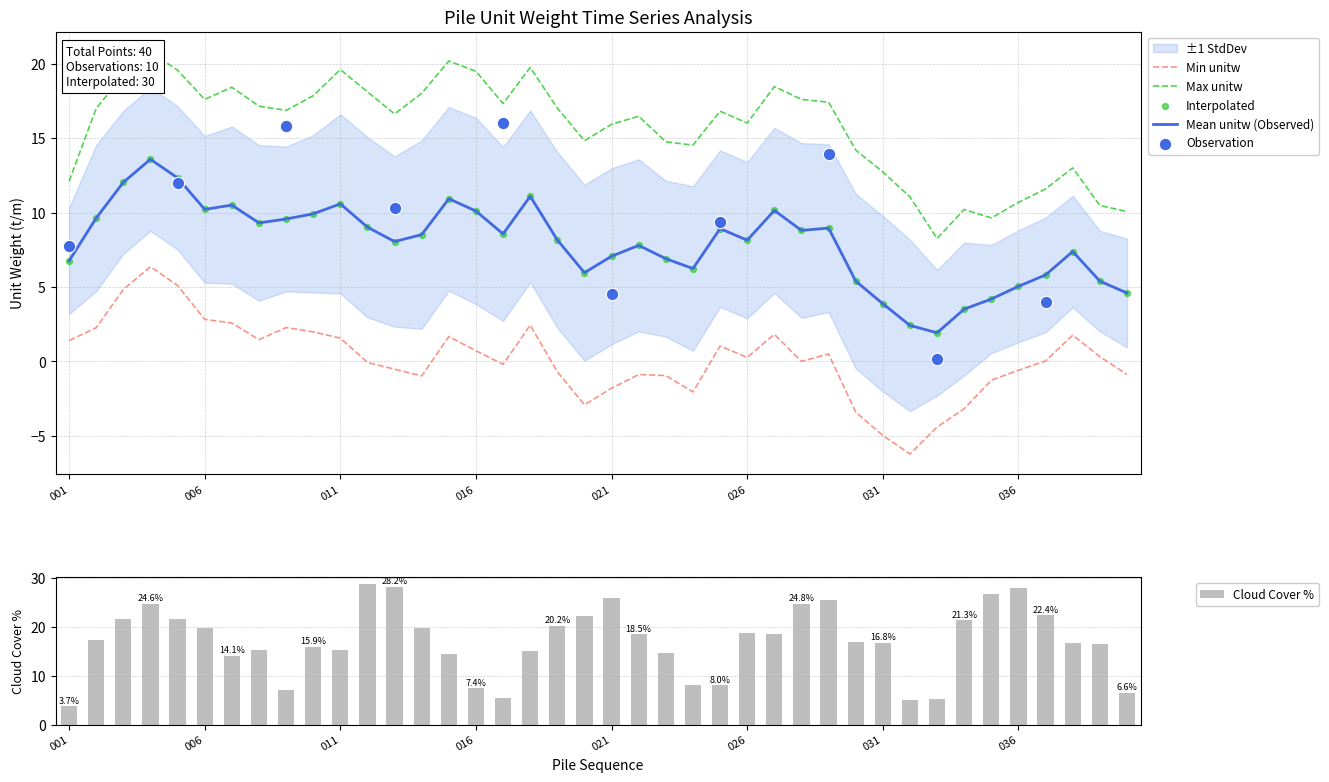

Approximately how many times larger is the value at 7 compared to 37?

1.6